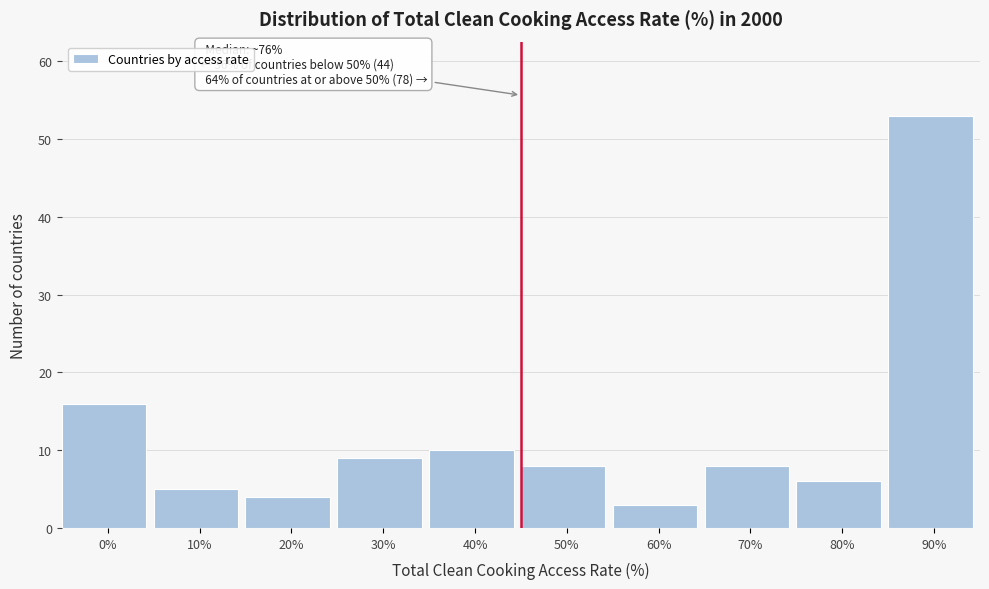

Reading right to left, list all the values displayed in this chart.

90%=53	80%=6	70%=8	60%=3	50%=8	40%=10	30%=9	20%=4	10%=5	0%=16